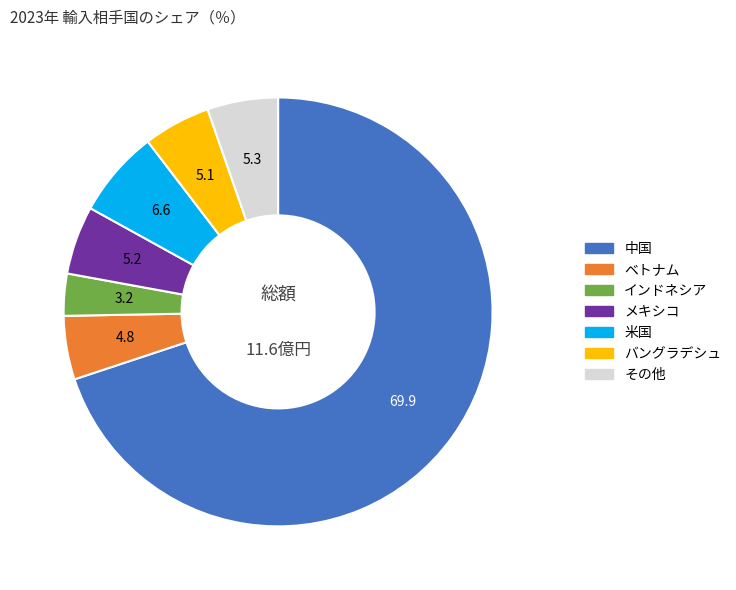

True or false: メキシコ accounts for 5% of the total.

True